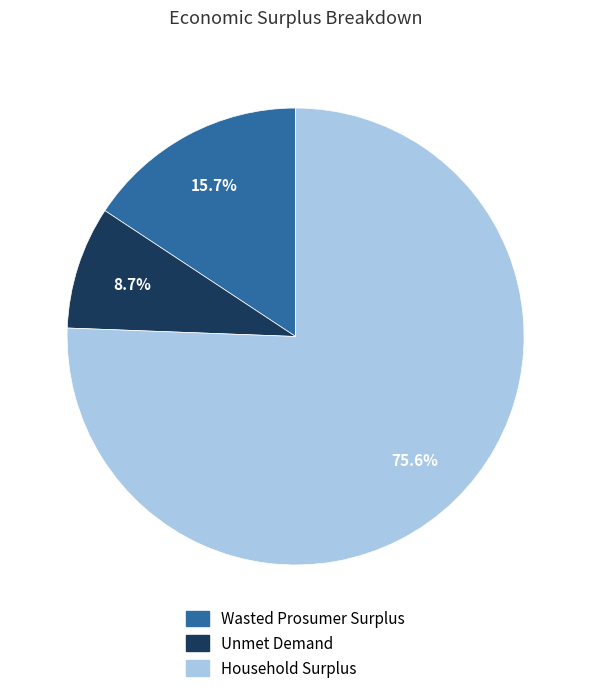

What percentage is the Wasted Prosumer Surplus slice, to the nearest percent?

16%